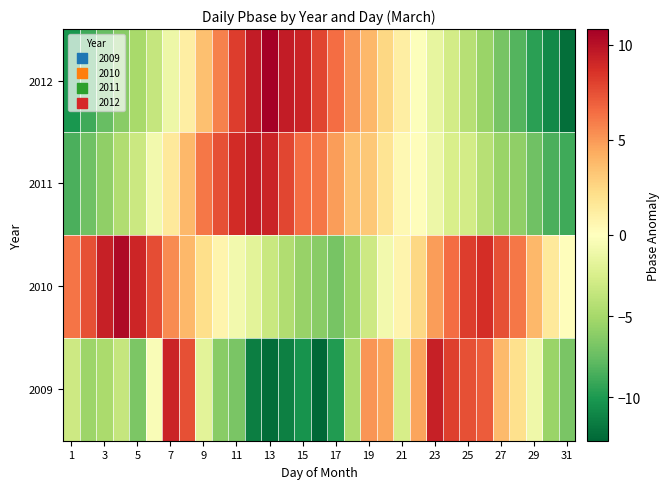

List the series in order of their overall mean, lowest first.

2009, 2012, 2011, 2010